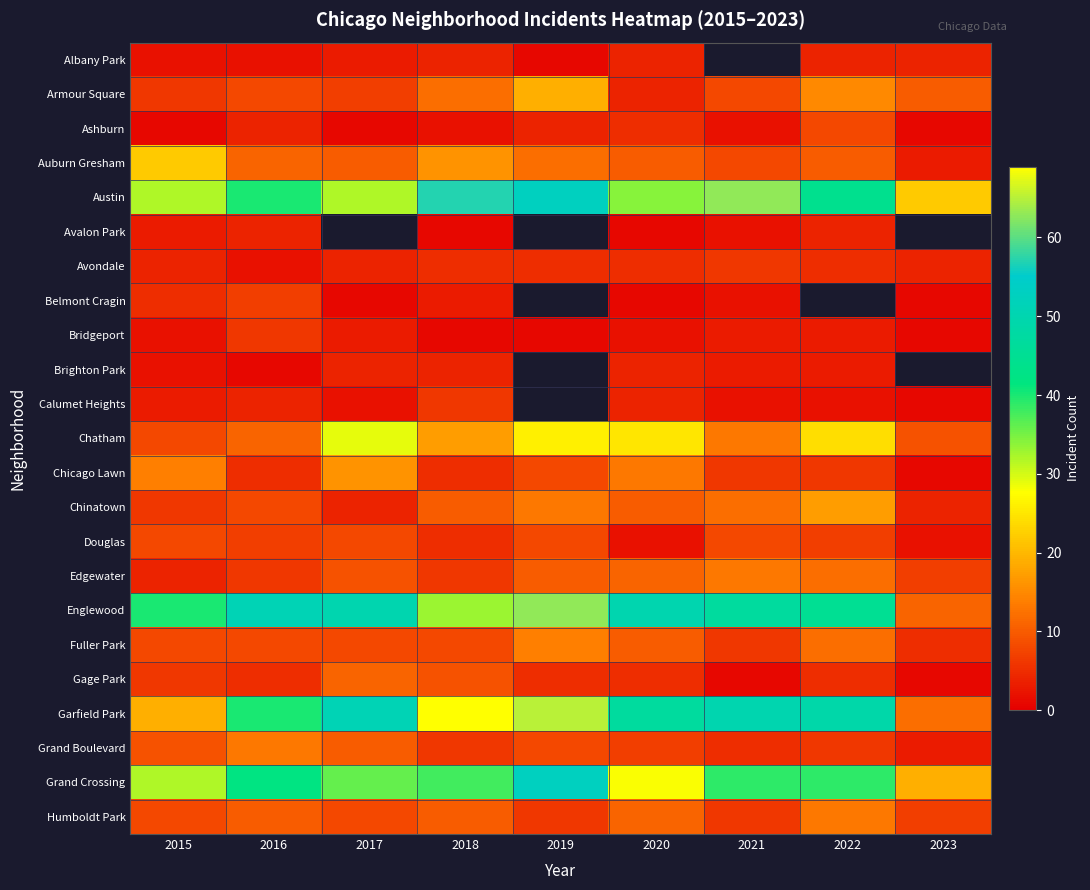

At how many categories does at least one series exceed 39?

8